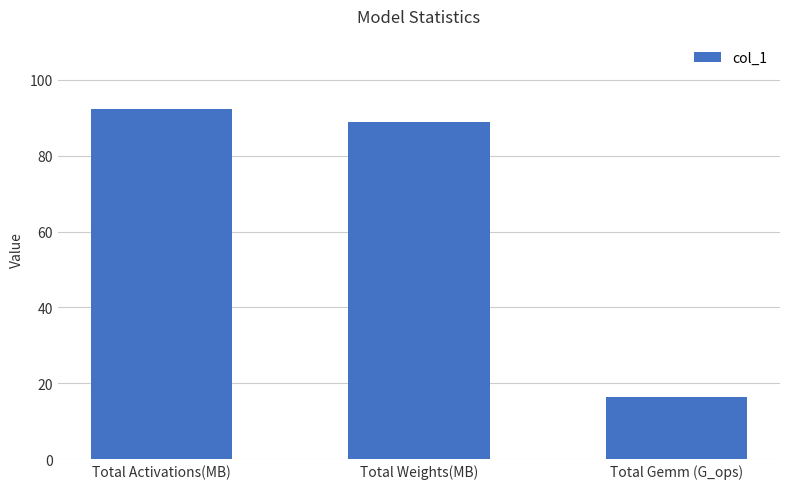

Approximately how many times larger is the value at Total Gemm (G_ops) compared to Total Weights(MB)?

0.2